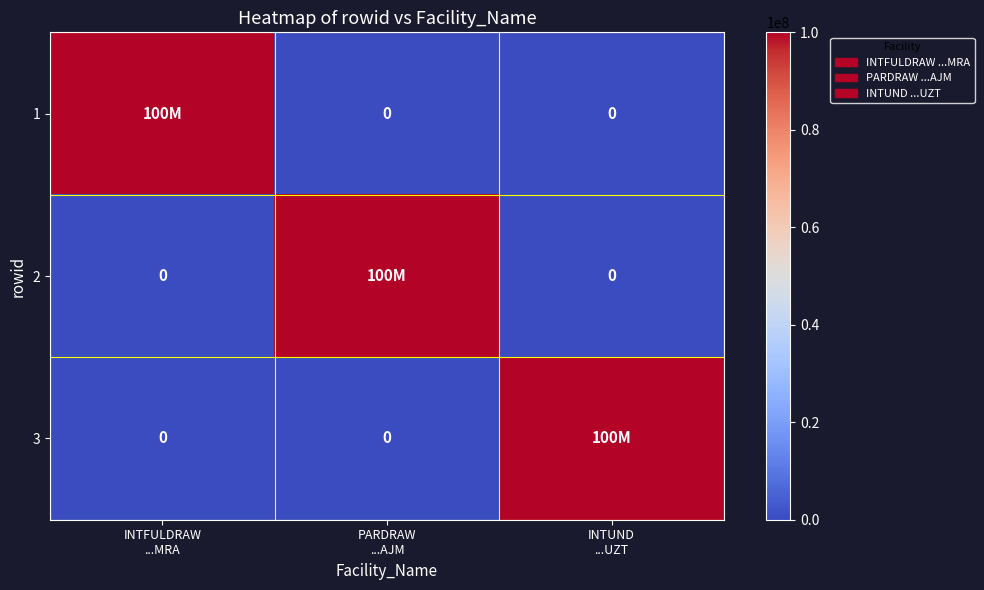

What is the greatest value displayed?

100000000